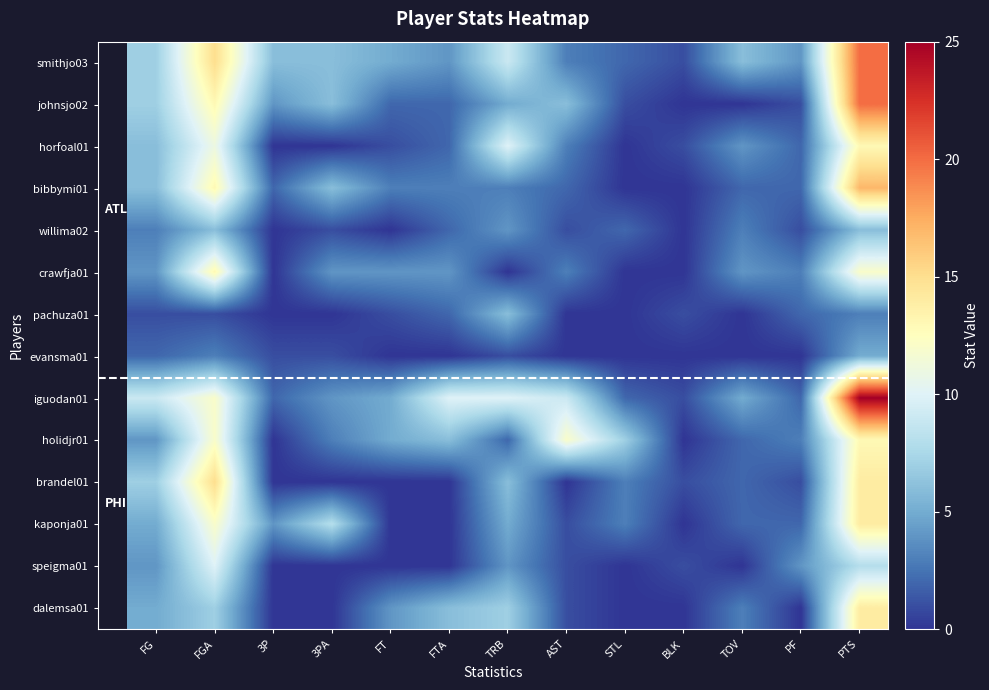

Between BLK and PTS, which series saw the biggest shift?

iguodan01